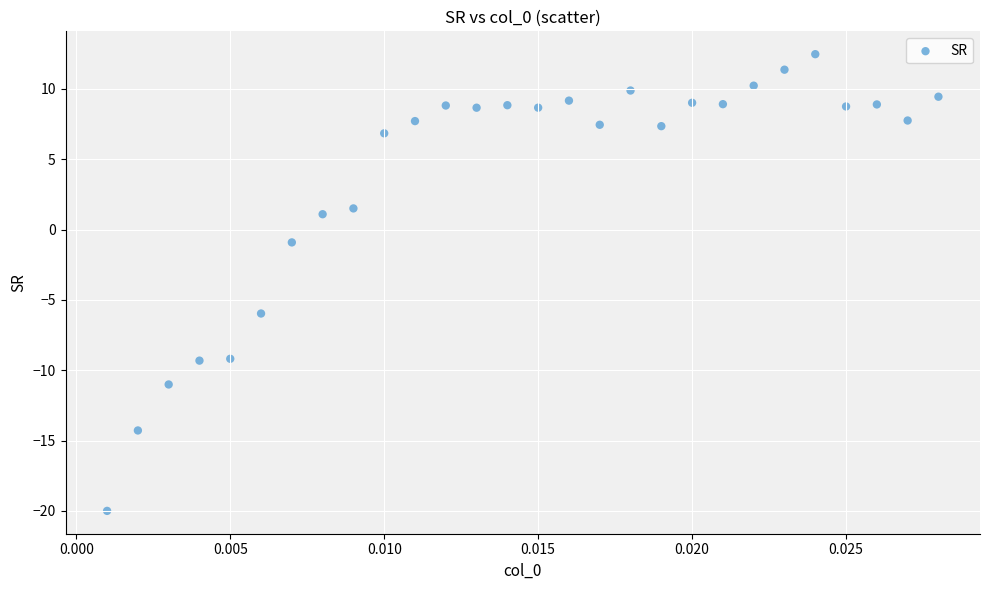

What Y value in the scatter plot is closest to -3?

-0.9